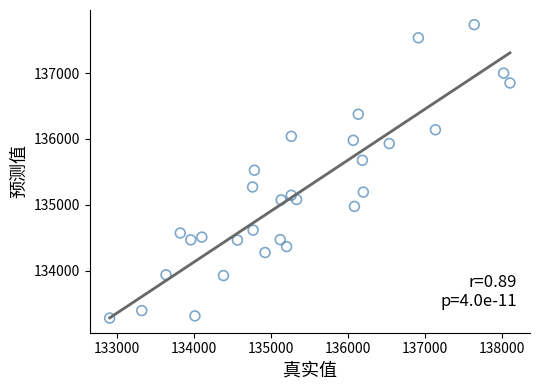

What is the range of X values (max minus min)?

5201.2